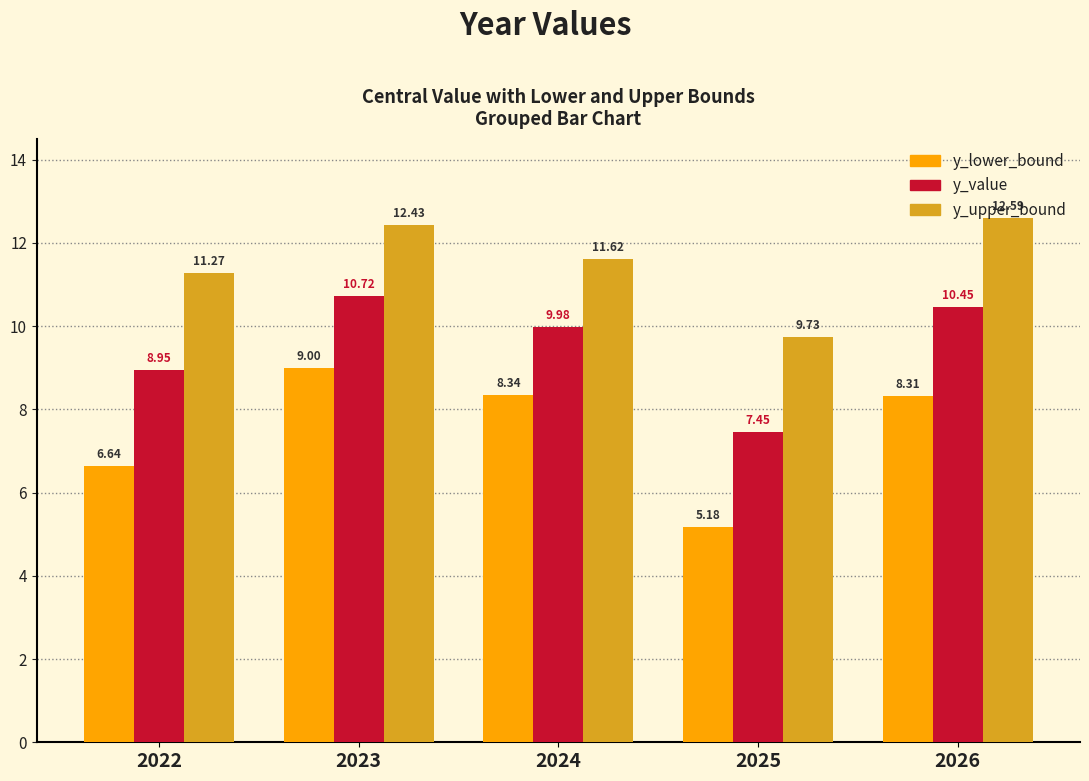

Rank the series by their average value, from highest to lowest.

y_upper_bound, y_value, y_lower_bound